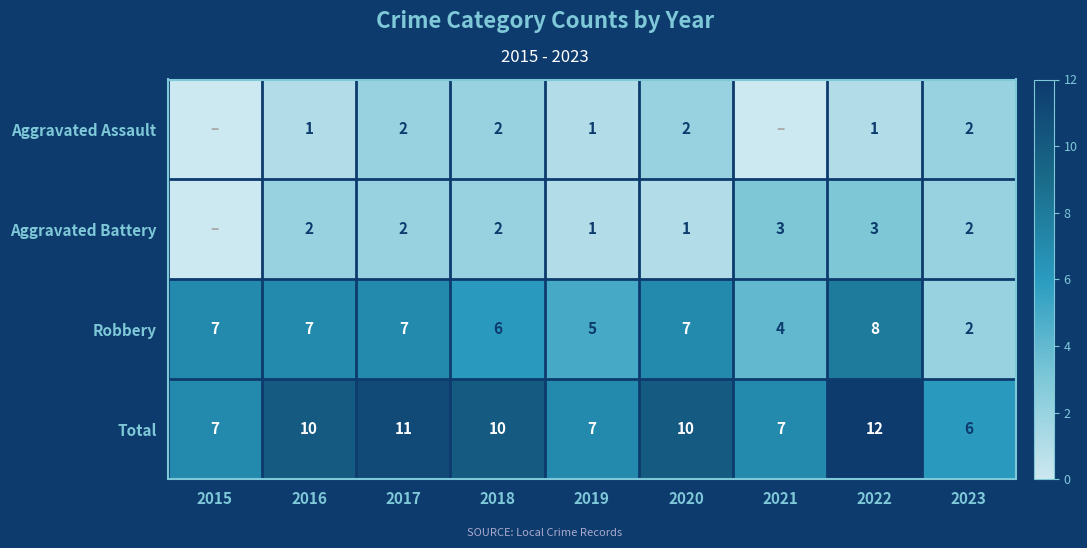

What is the lowest value of the Total series?

6